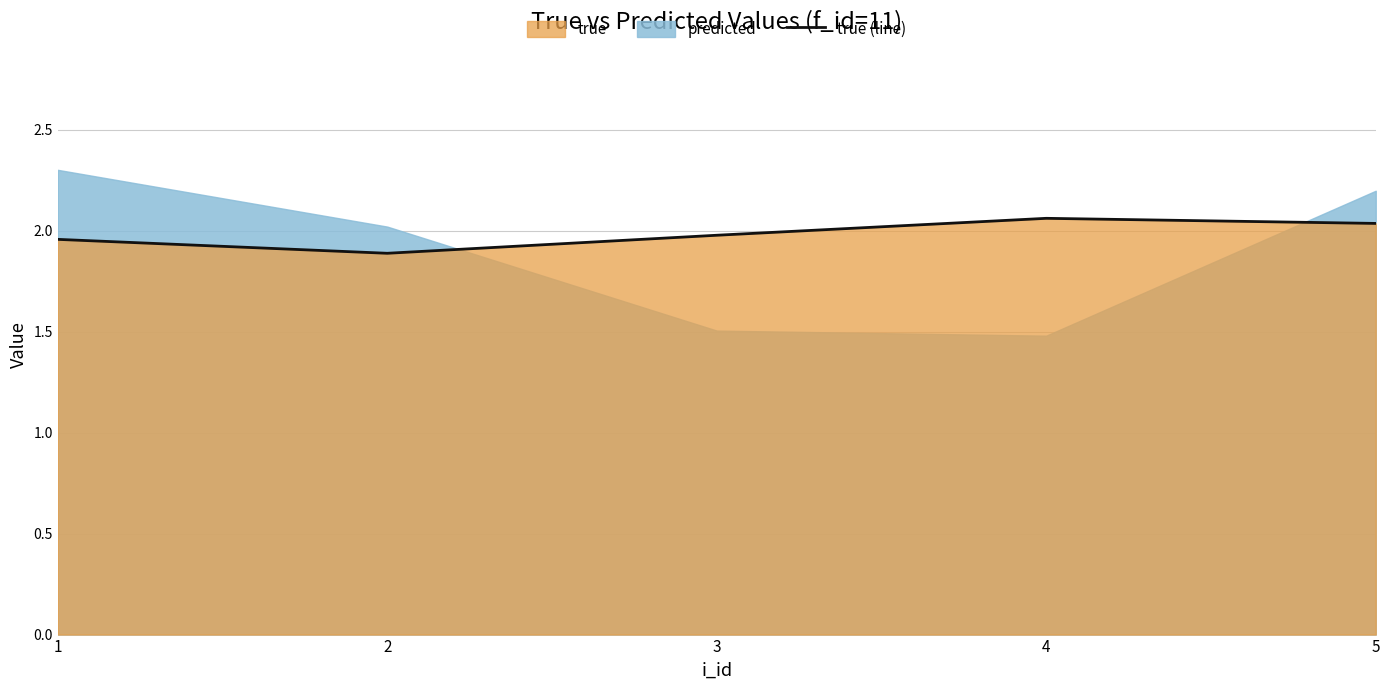

Reading left to right, what are all the values shown in this chart?

2.0	1.9	2.0	2.1	2.0